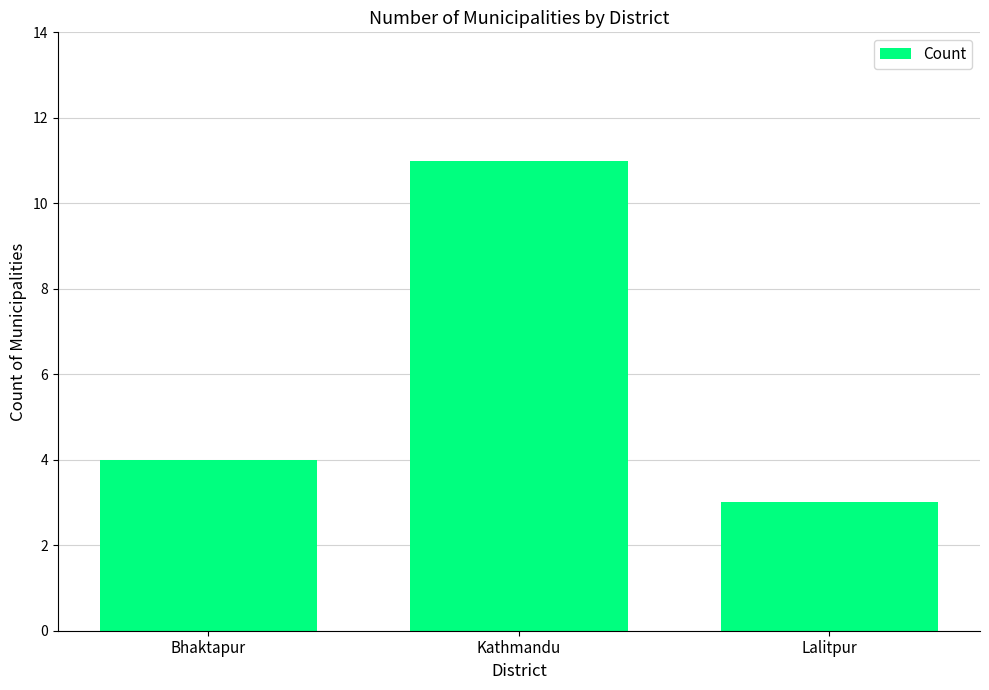

What is the sum of all values?

18